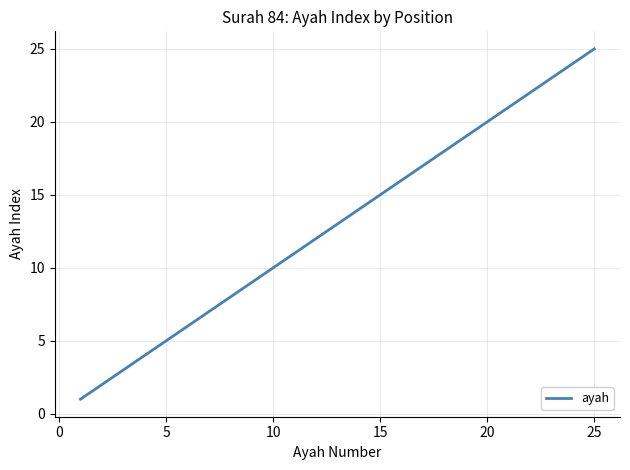

What is the greatest value displayed?

25